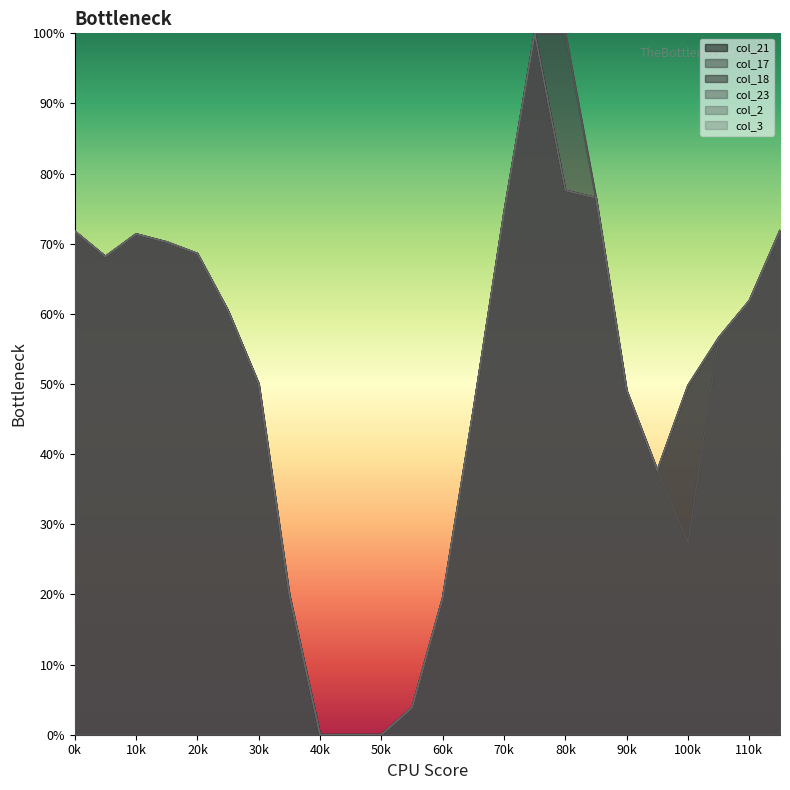

At 11, list the series in order from largest to smallest.

col_21, col_17, col_18, col_23, col_2, col_3